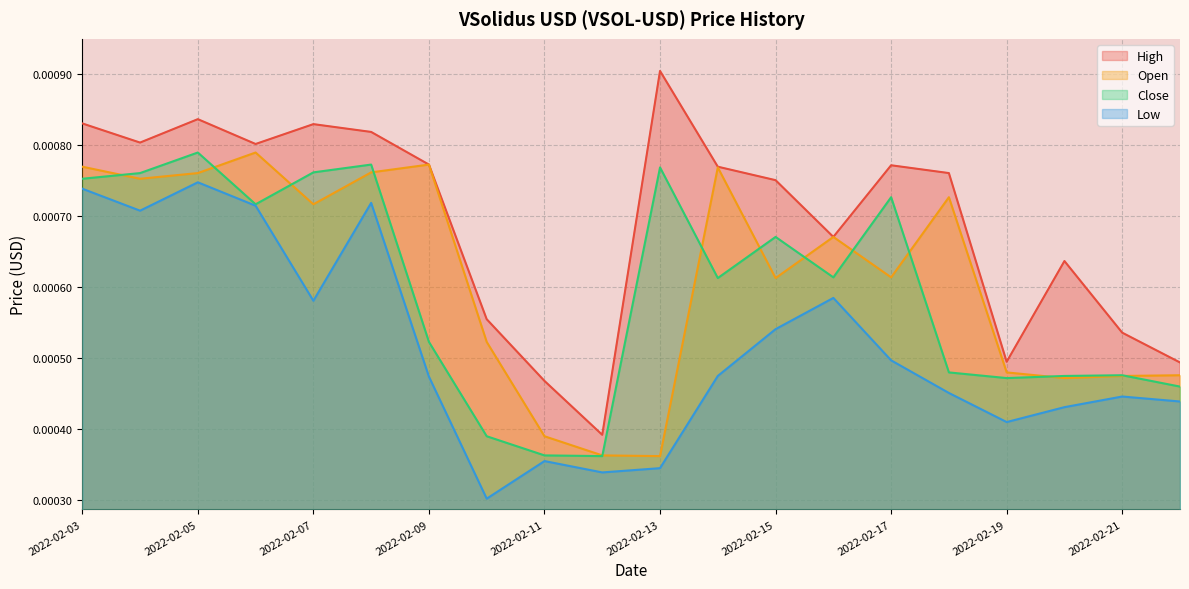

Which has a higher value, 2022-02-07 or 2022-02-14?

2022-02-07